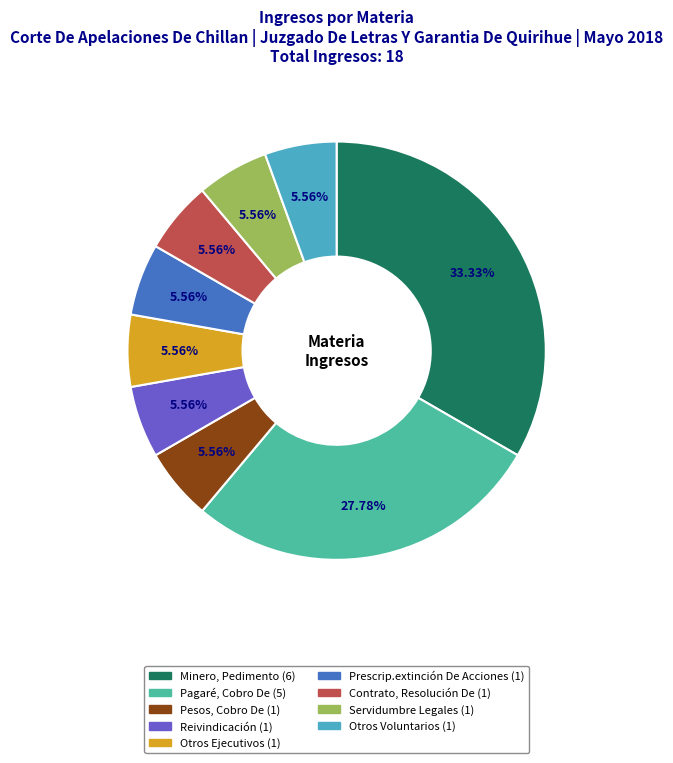

Is Otros Ejecutivos the majority of the pie?

No